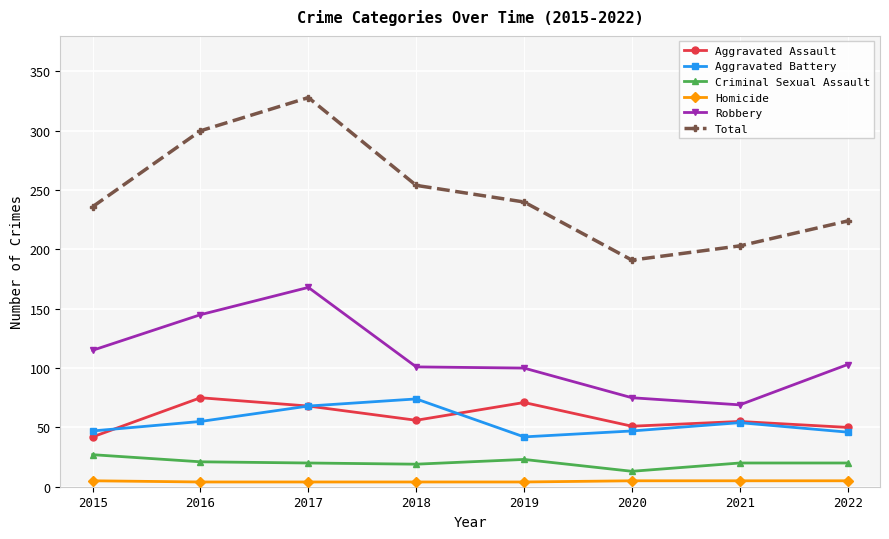

Which category has the lowest value in the Aggravated Assault series?

2015